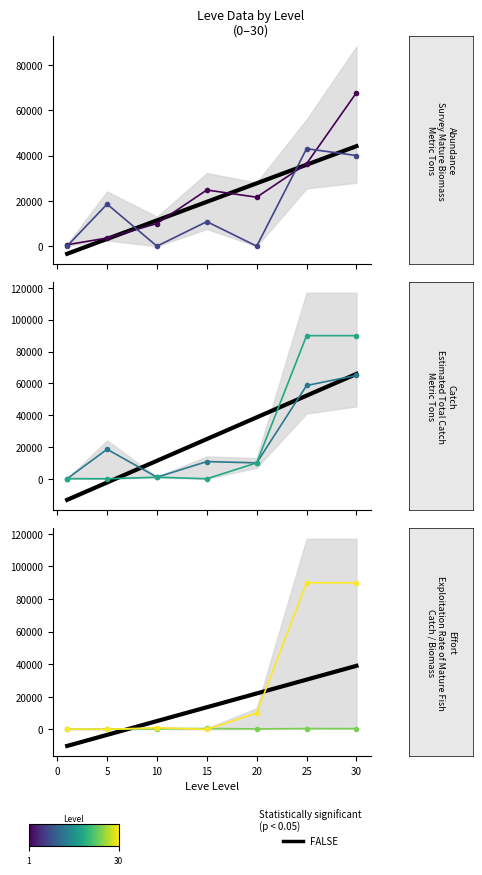

Is this an area chart (filled region under the line)?

No